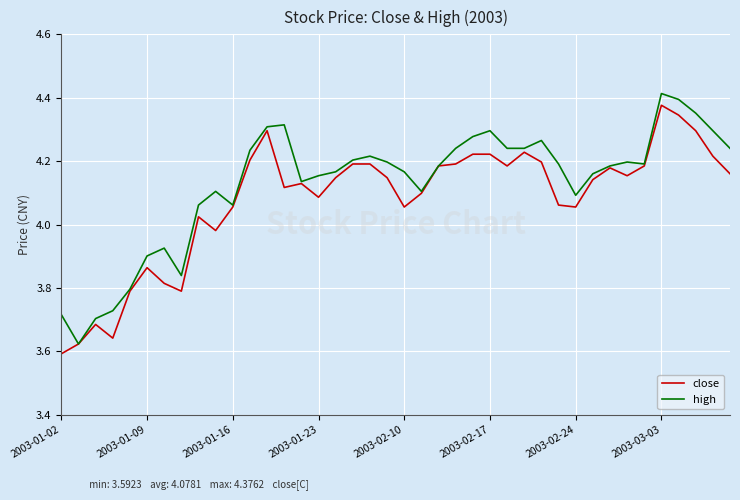

Which series has the largest total across all categories?

high